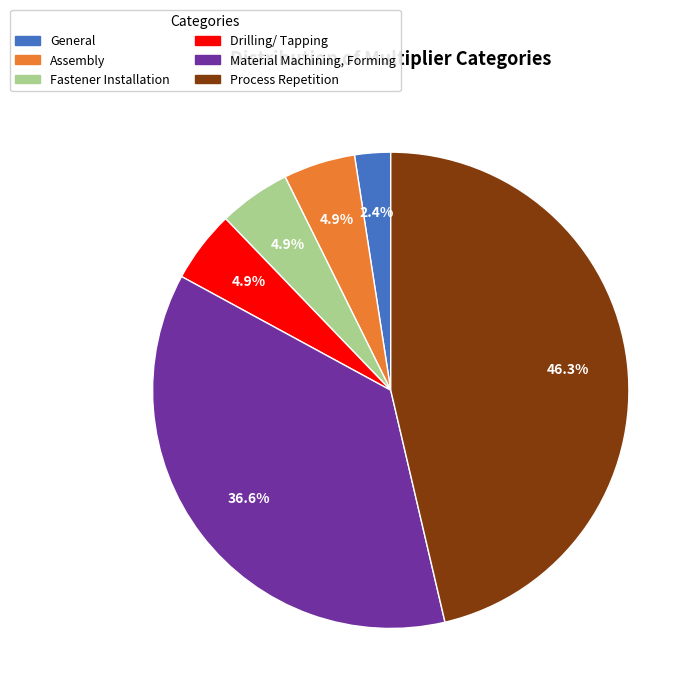

Does any single category account for the majority?

No